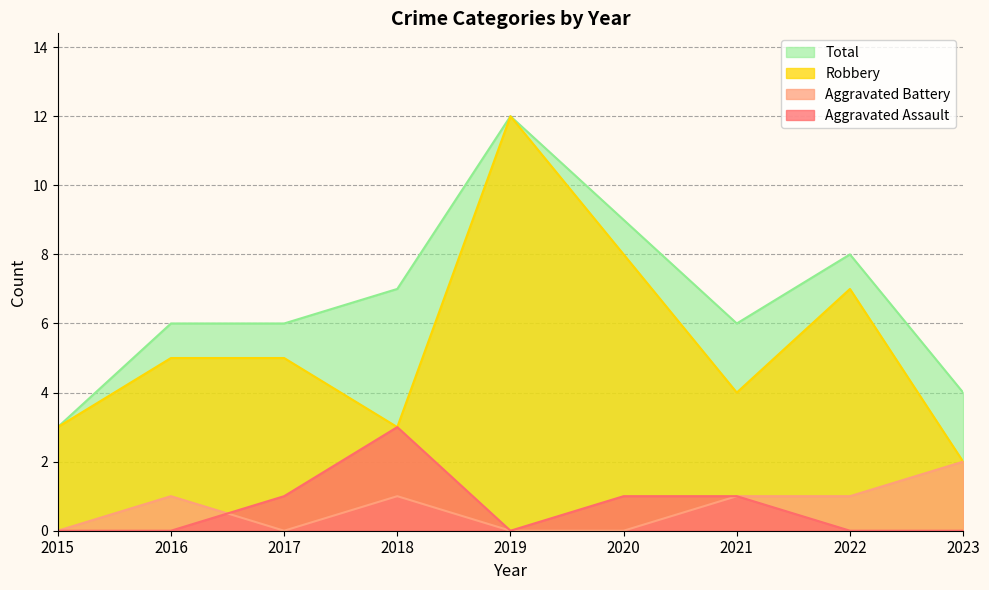

Reading left to right, list all the values displayed in this chart.

Aggravated Assault: 0	0	1	3	0	1	1	0	0
Aggravated Battery: 0	1	0	1	0	0	1	1	2
Robbery: 3	5	5	3	12	8	4	7	2
Total: 3	6	6	7	12	9	6	8	4